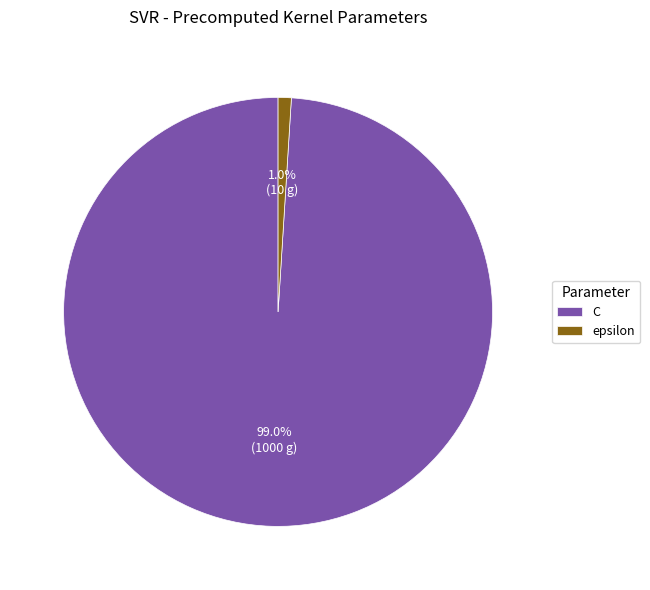

To the nearest percent, what portion does C represent?

99%